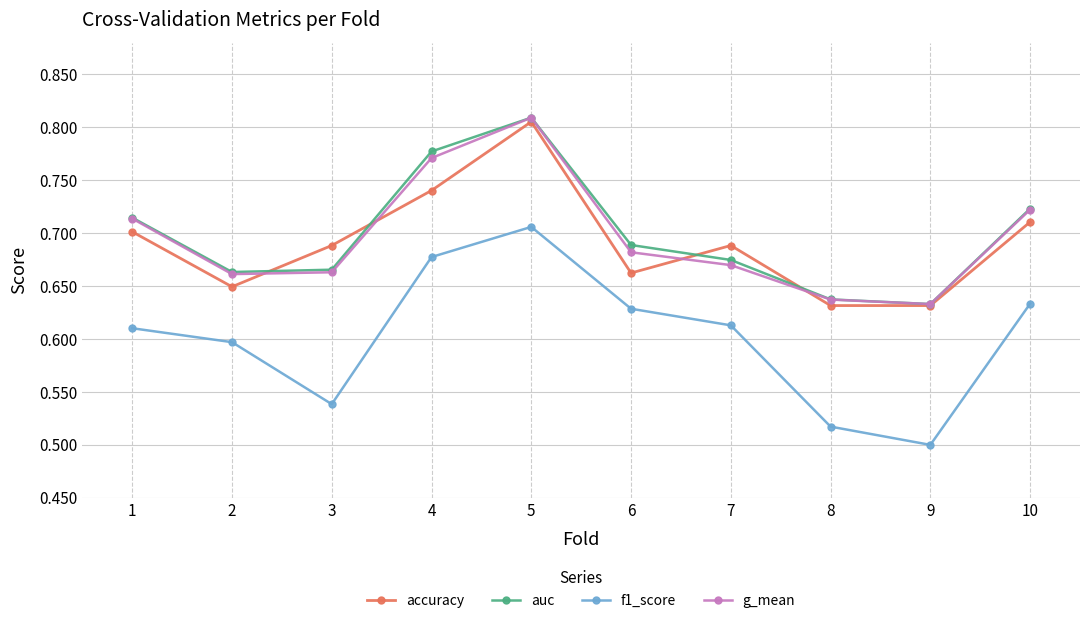

Between 1 and 3, which series saw the biggest shift?

f1_score